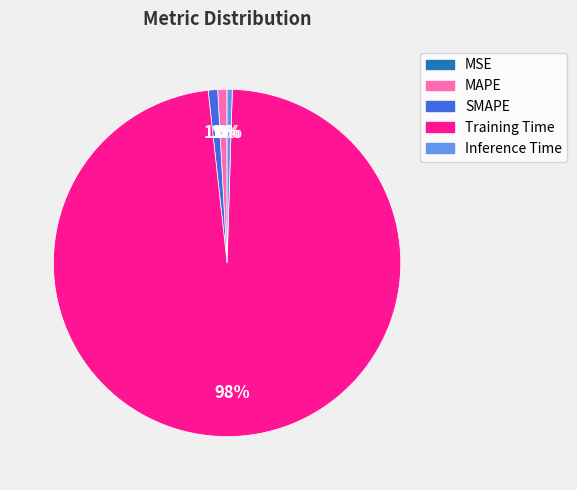

Is it true that MAPE is 11% of the pie?

False